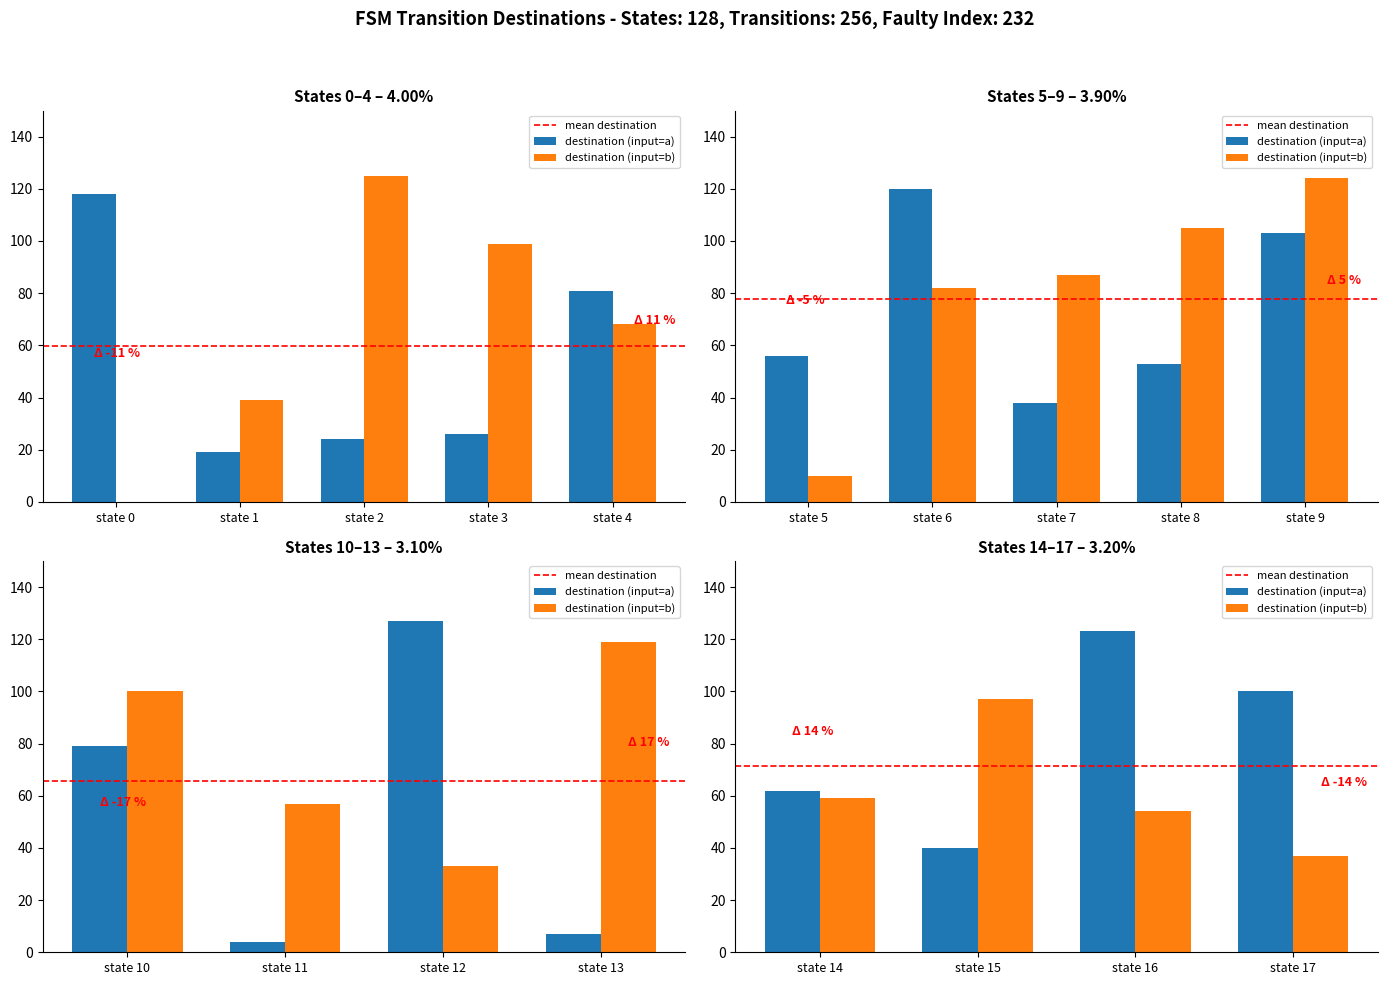

Reading left to right, what are all the values shown in this chart?

source_state: 0	1	2	3	4	5	6	7	8	9	10	11	12	13	14	15	16	17
destination_state_a: 118	19	24	26	81	56	120	38	53	103	79	4	127	7	62	40	123	100
destination_state_b: 0	39	125	99	68	10	82	87	105	124	100	57	33	119	59	97	54	37